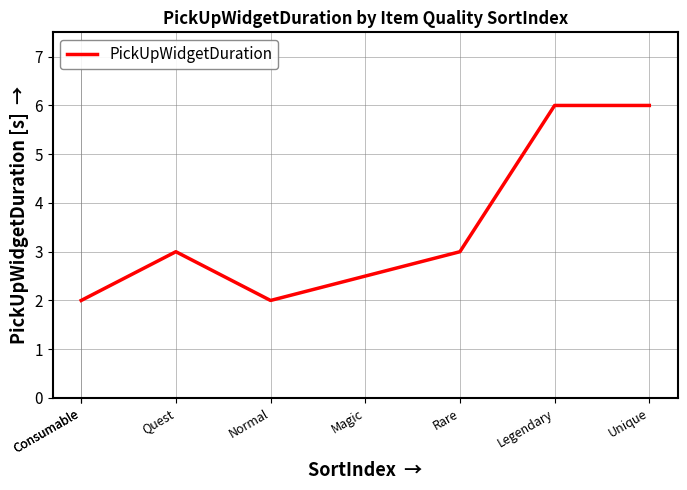

What value does the data have at Consumable?

2.0